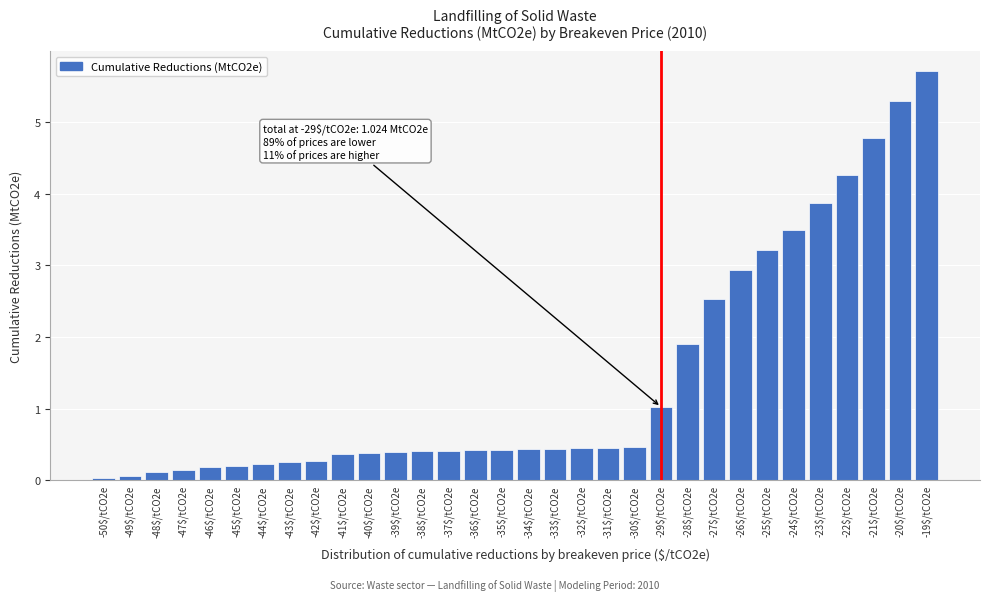

At which label is the value closest to 2?

-28$/tCO2e